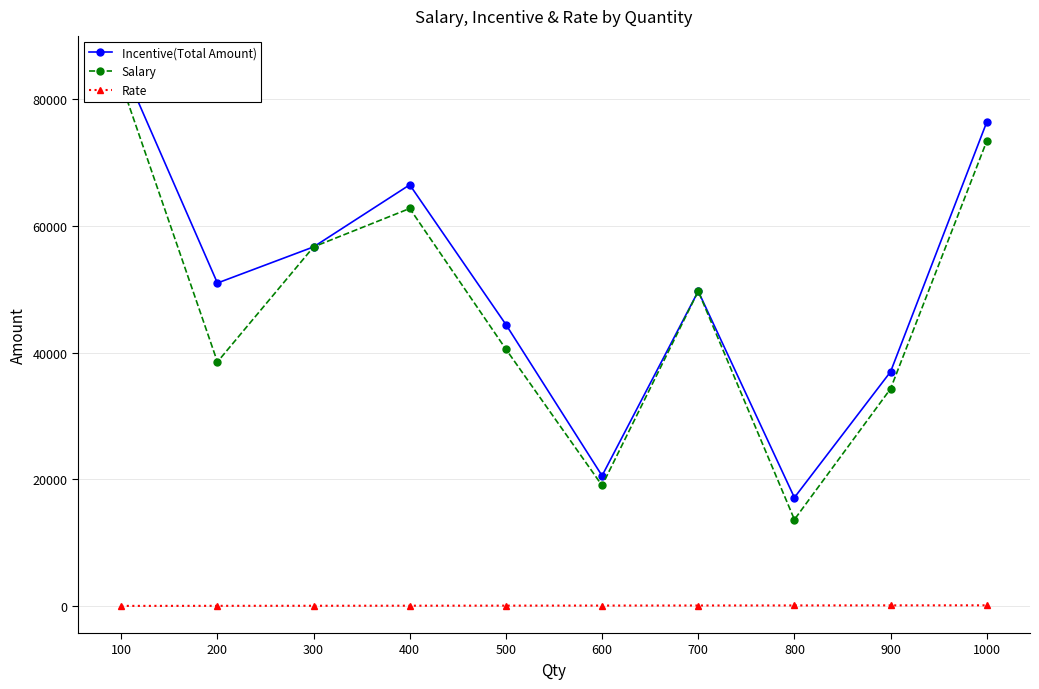

What is the value of the Salary point at the 9th from the left?

34298.0